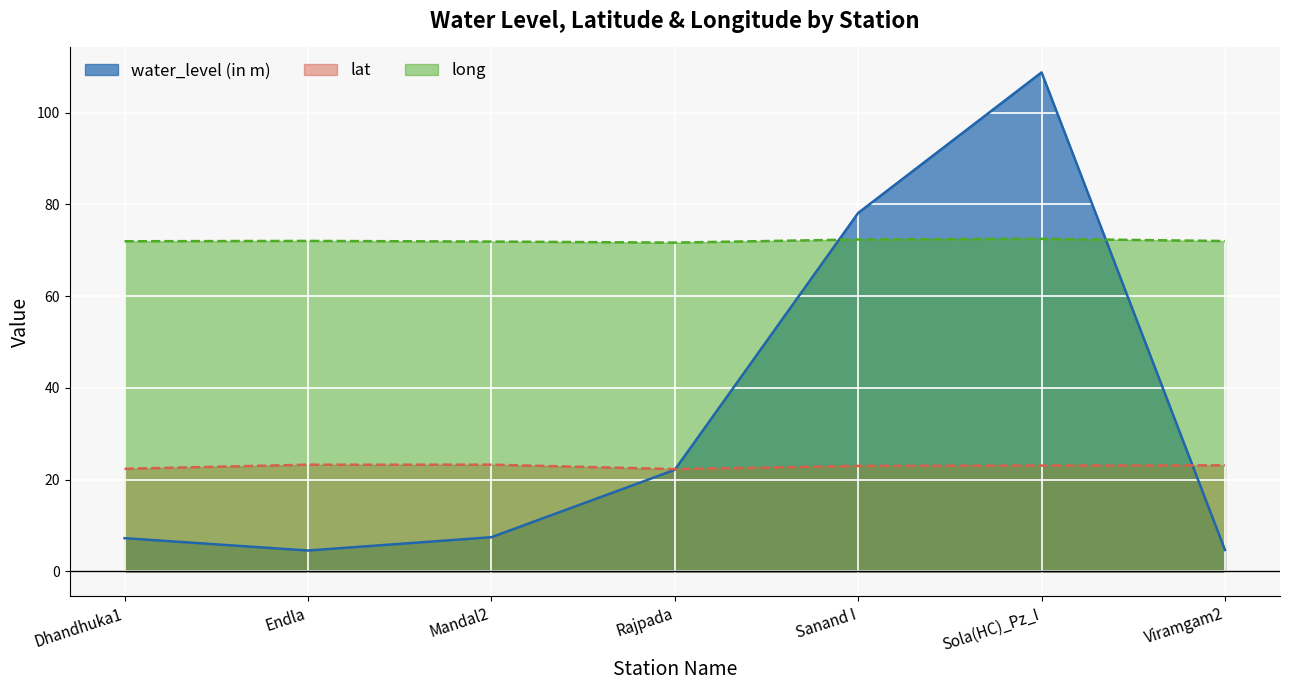

Is it true that lat equals 30.3 at Dhandhuka1?

False